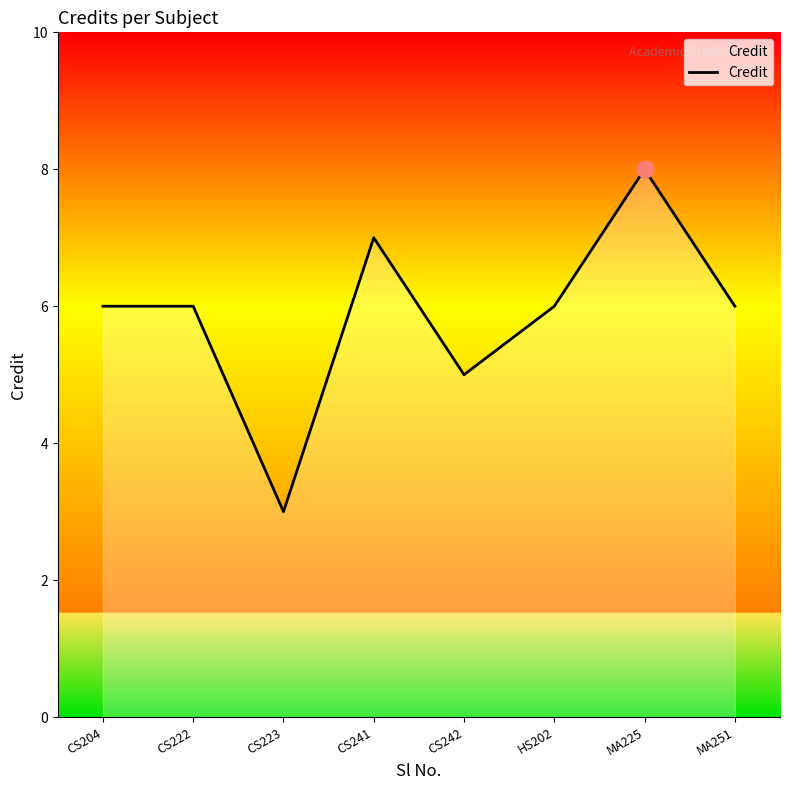

How many interior local valleys (lower than both neighbors) does the data have?

2